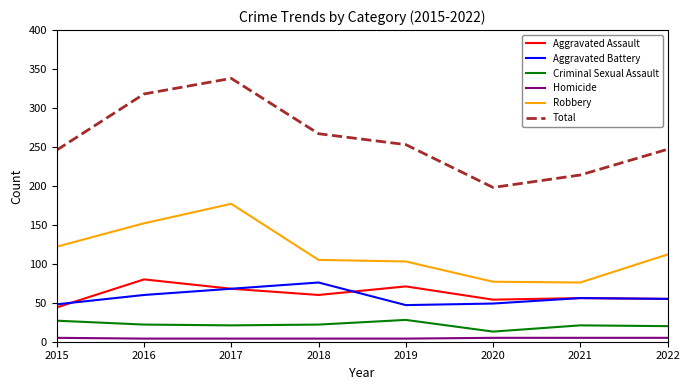

What is the total value across all series at 2017?

676